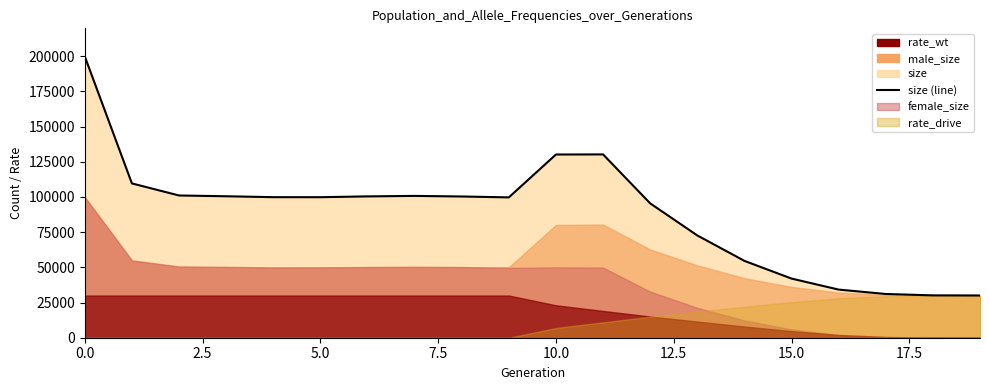

Approximately how many times larger is the value at 13 compared to 19?

2.4